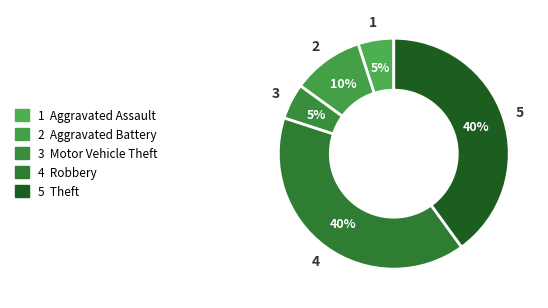

Count the number of slices in the pie.

5